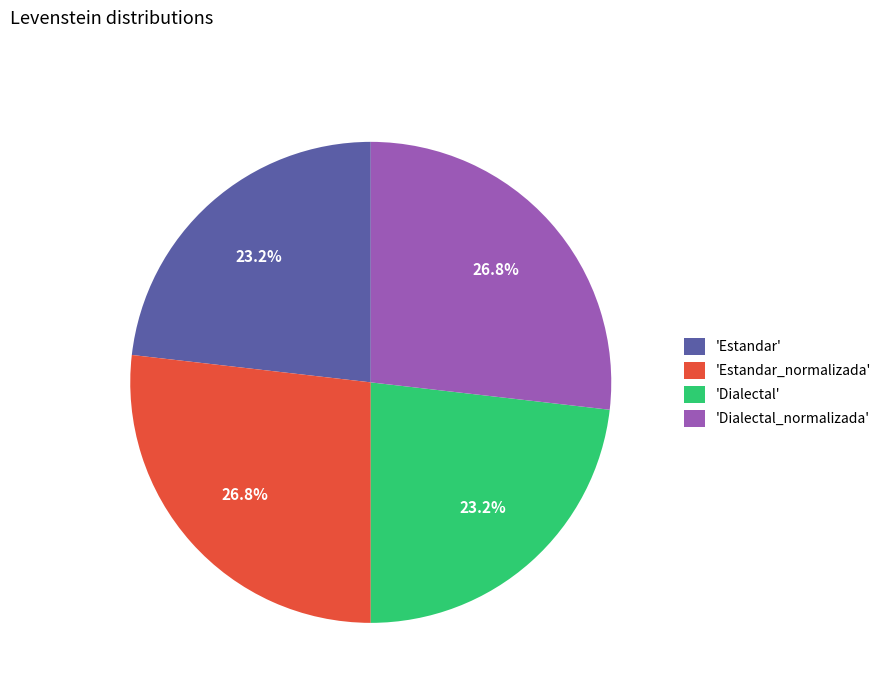

Is 'Dialectal_normalizada' the majority of the pie?

No